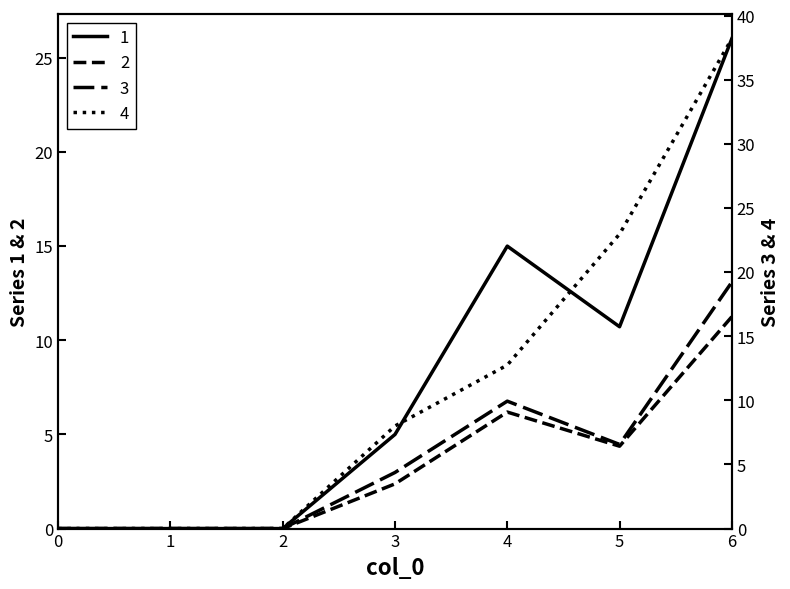

True or false: 2 has a value of 7.6 at 5.

False